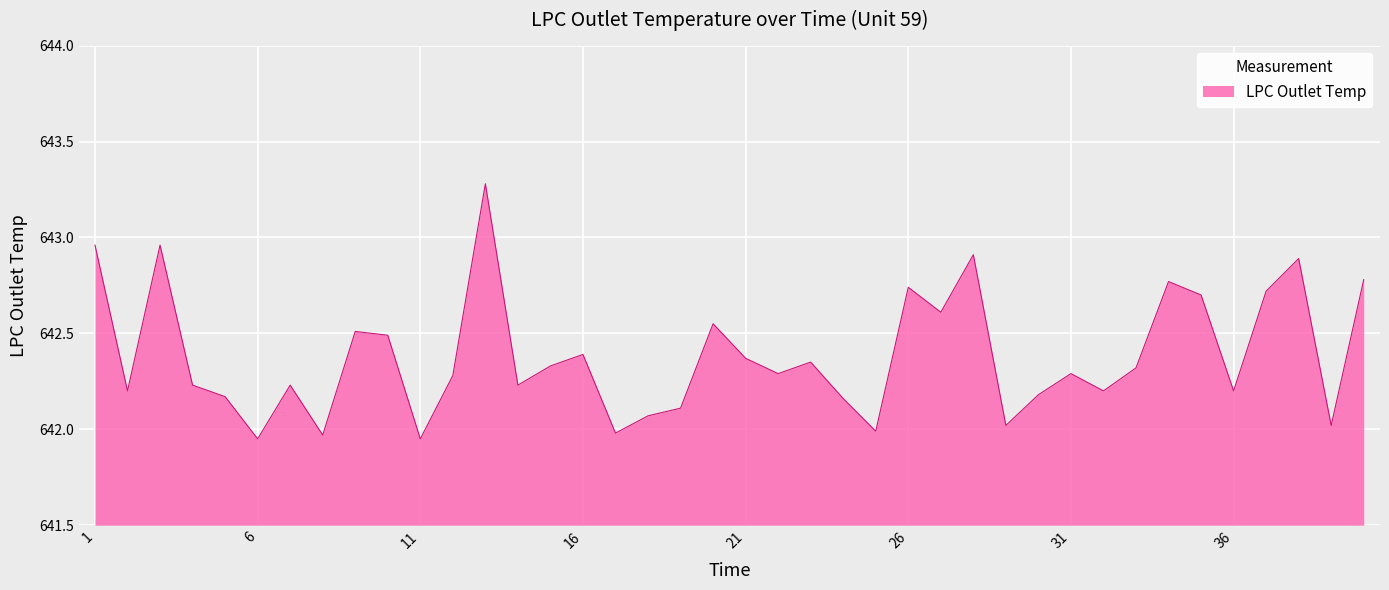

What is the maximum value shown in the chart?

643.3